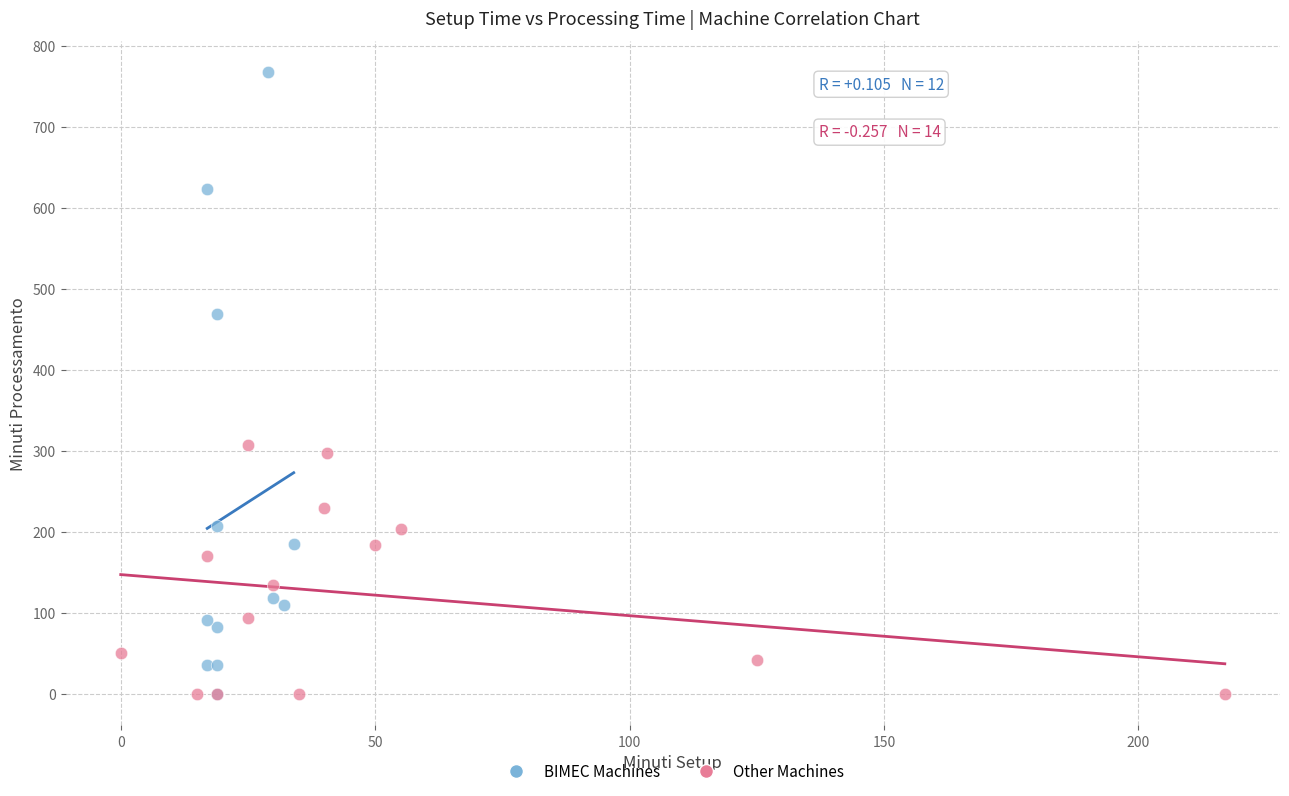

Which series has the widest spread of Y values?

BIMEC Machines